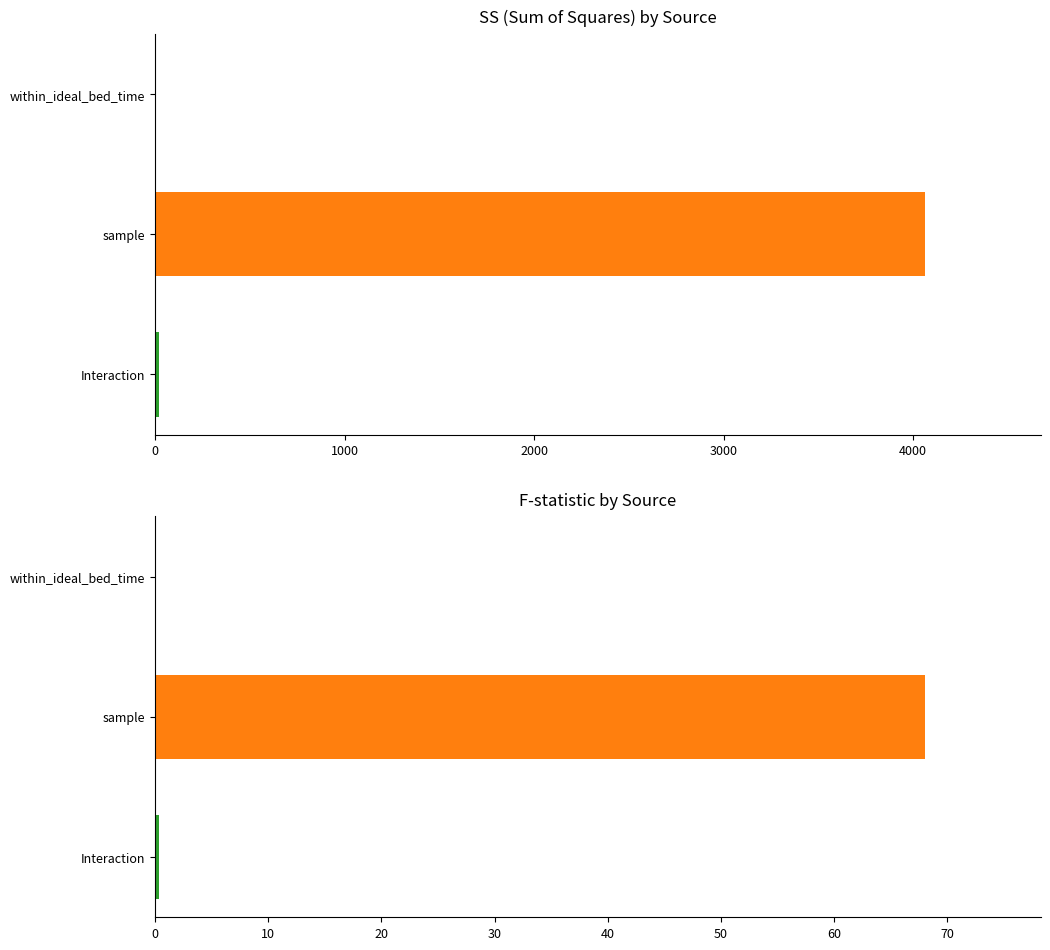

What is the difference between the highest and lowest values at within_ideal_bed_time?

5.2